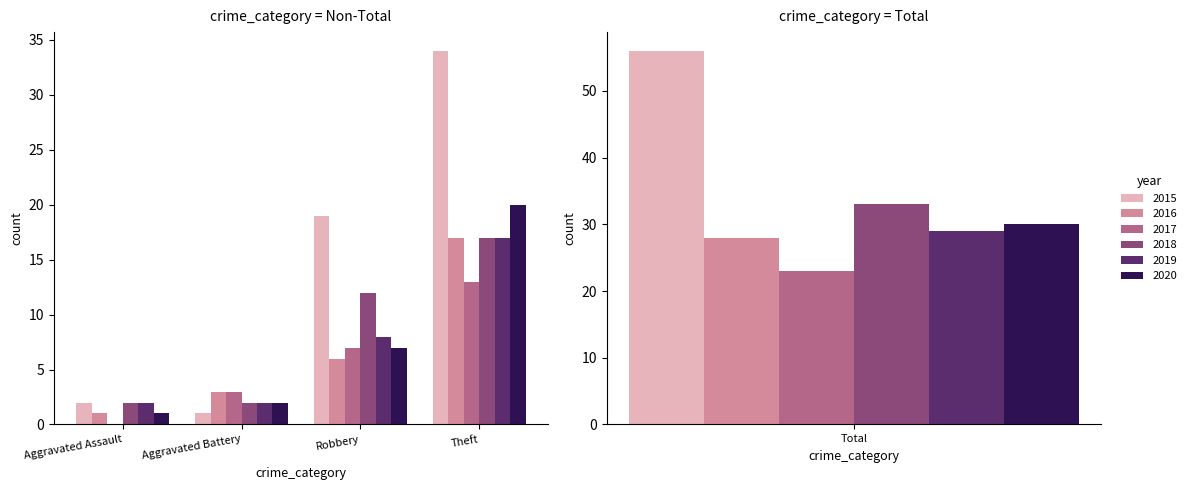

What is the difference between the maximum and minimum values in the 2019 series?

27